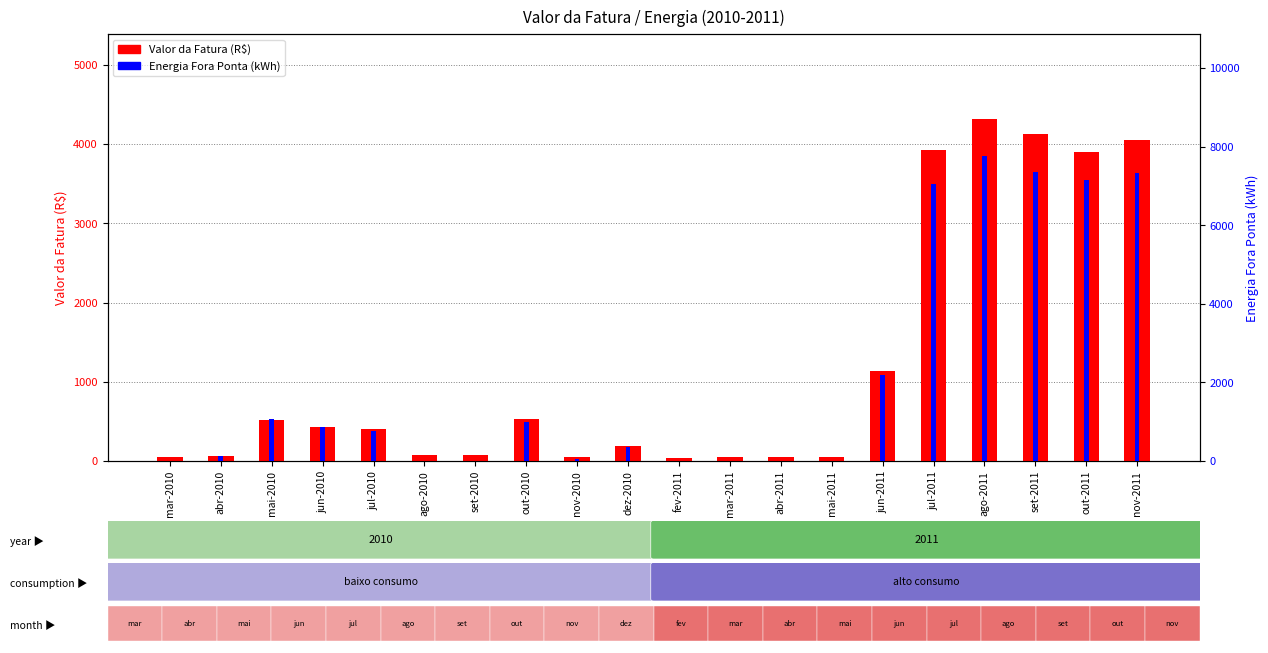

At jun-2011, list the series in order from largest to smallest.

Energia Fora Ponta, Valor da Fatura